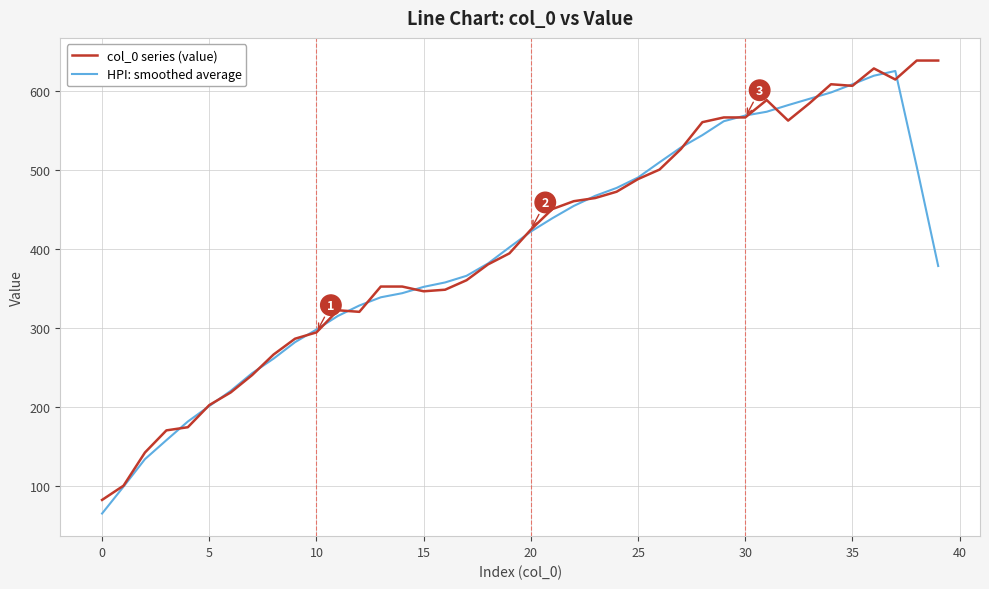

At how many categories does at least one series exceed 281?

31